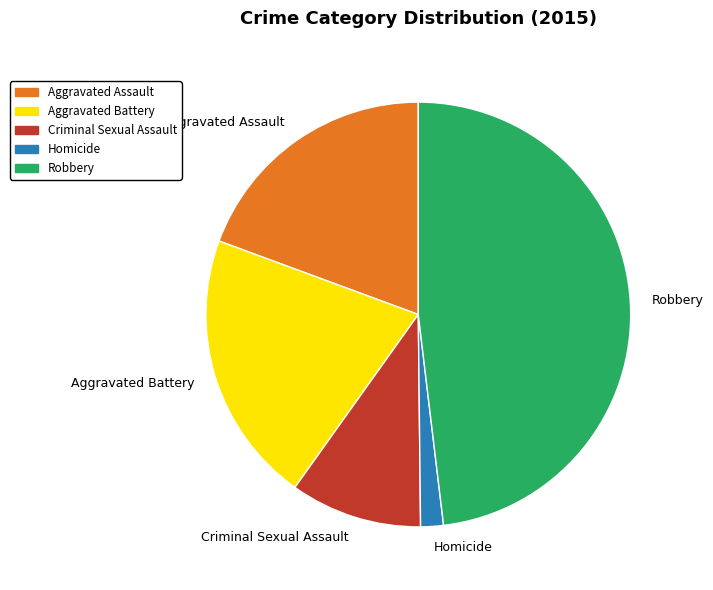

The Robbery slice represents 36% of the pie. True or false?

False